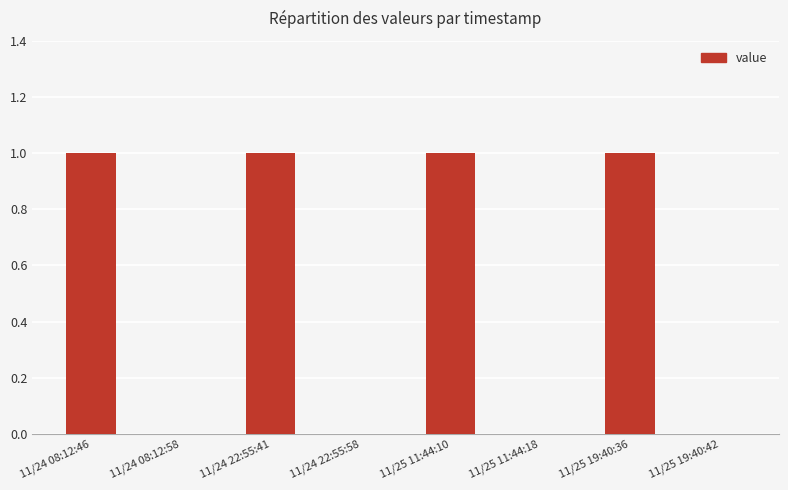

True or false: the data shows 1 at 11/24 08:12:46.

True